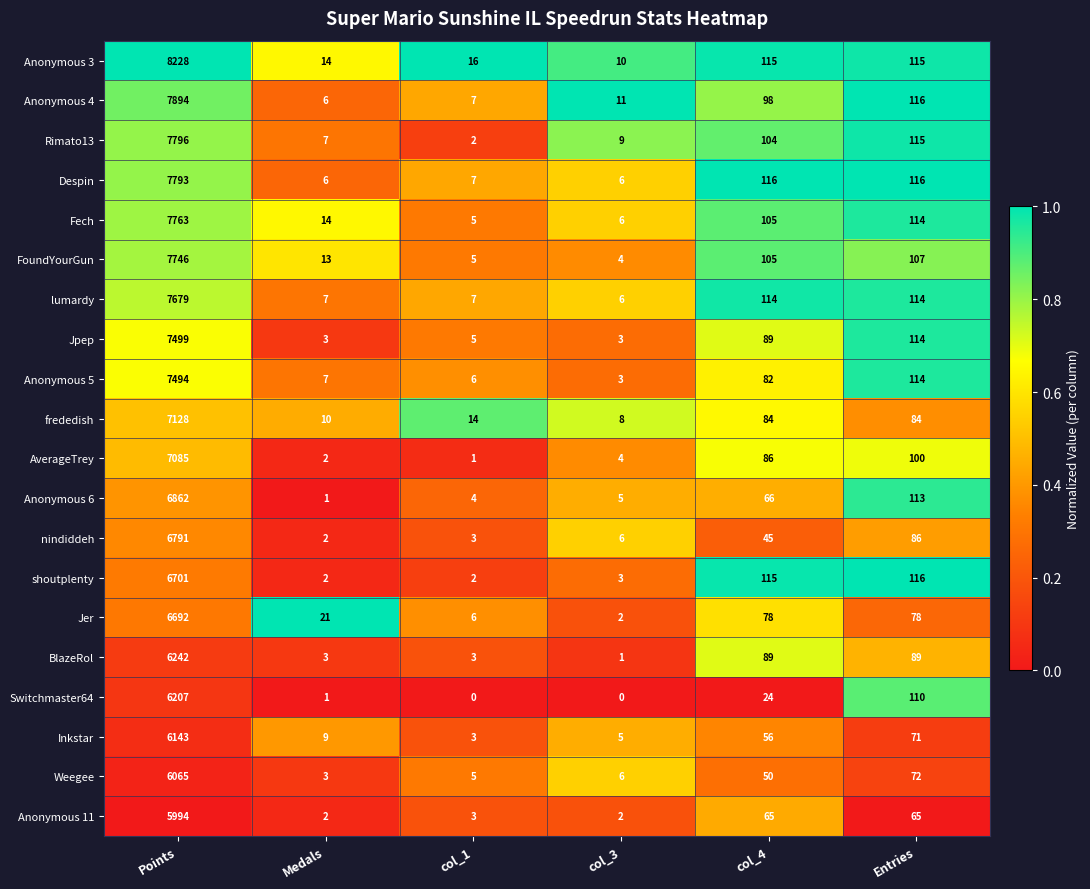

What is the sum of all Switchmaster64 values?

6342